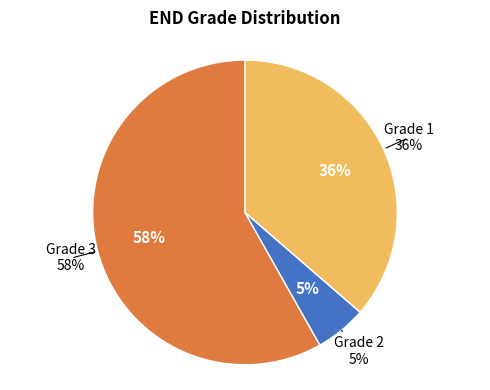

To the nearest percent, what is the average slice percentage?

33%